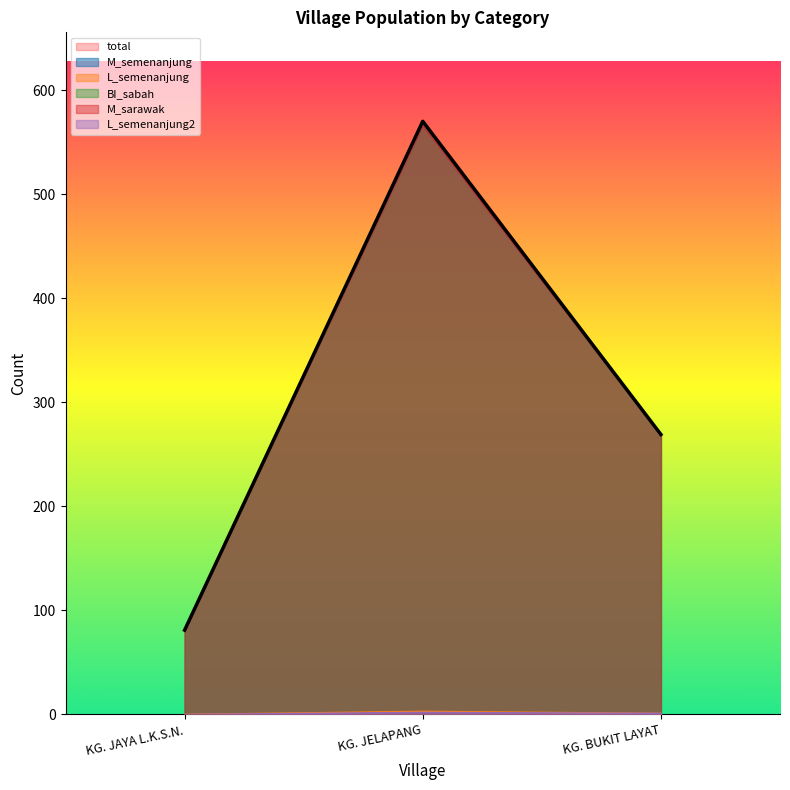

What is the label of the 3rd point from the right?

KG. JAYA L.K.S.N.